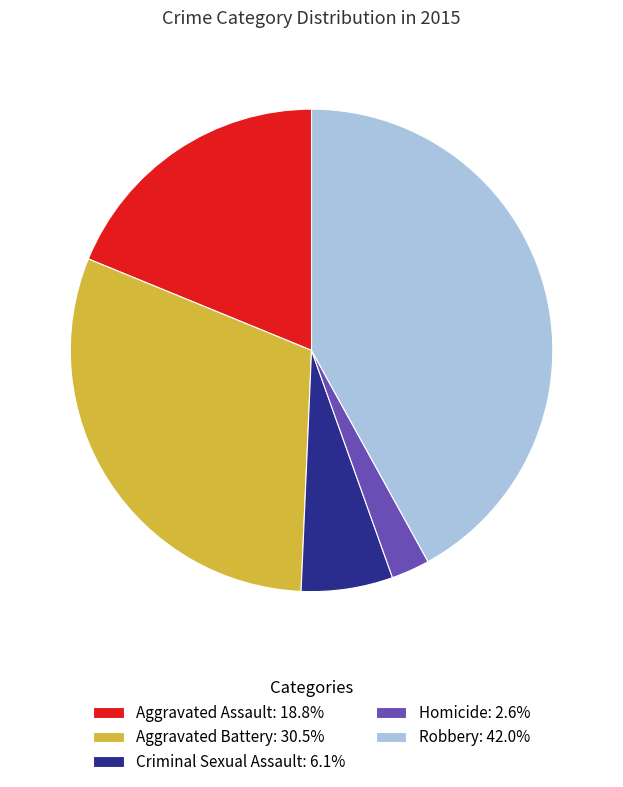

What is the smallest slice in the pie chart?

Homicide